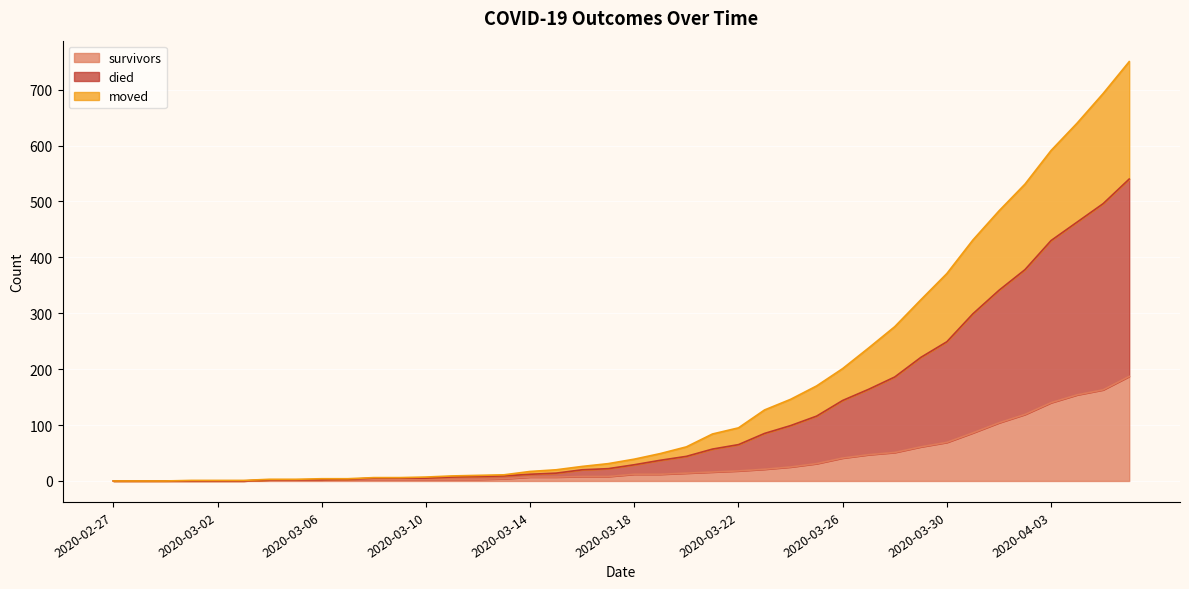

The moved series shows 47 at 2020-03-25. True or false?

False